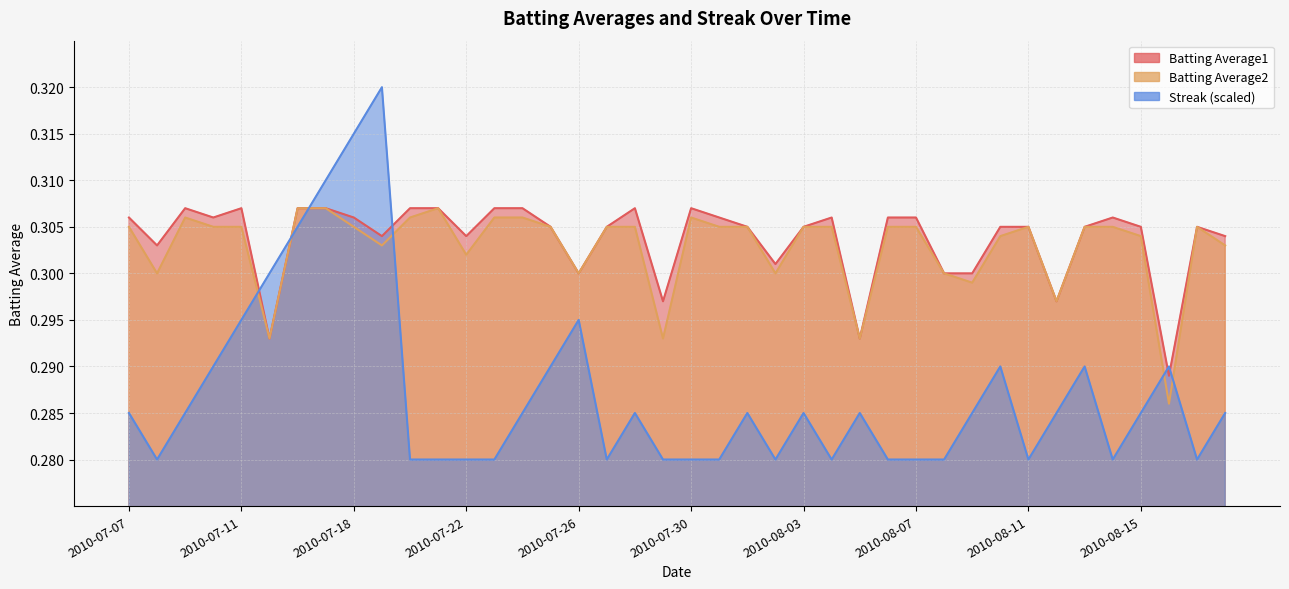

Where is the first local maximum for Batting Average2?

2010-07-09